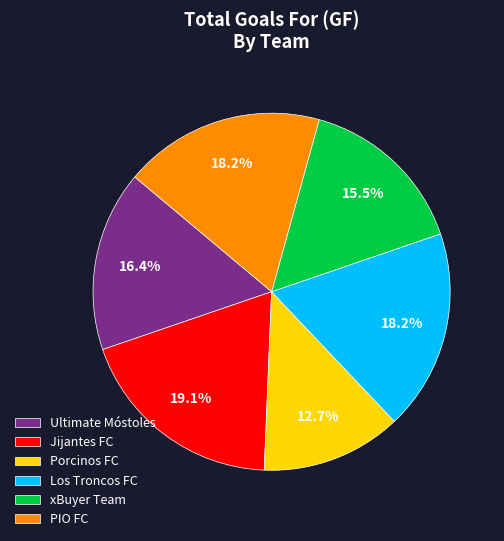

Which has a higher value, Ultimate Móstoles or Los Troncos FC?

Los Troncos FC